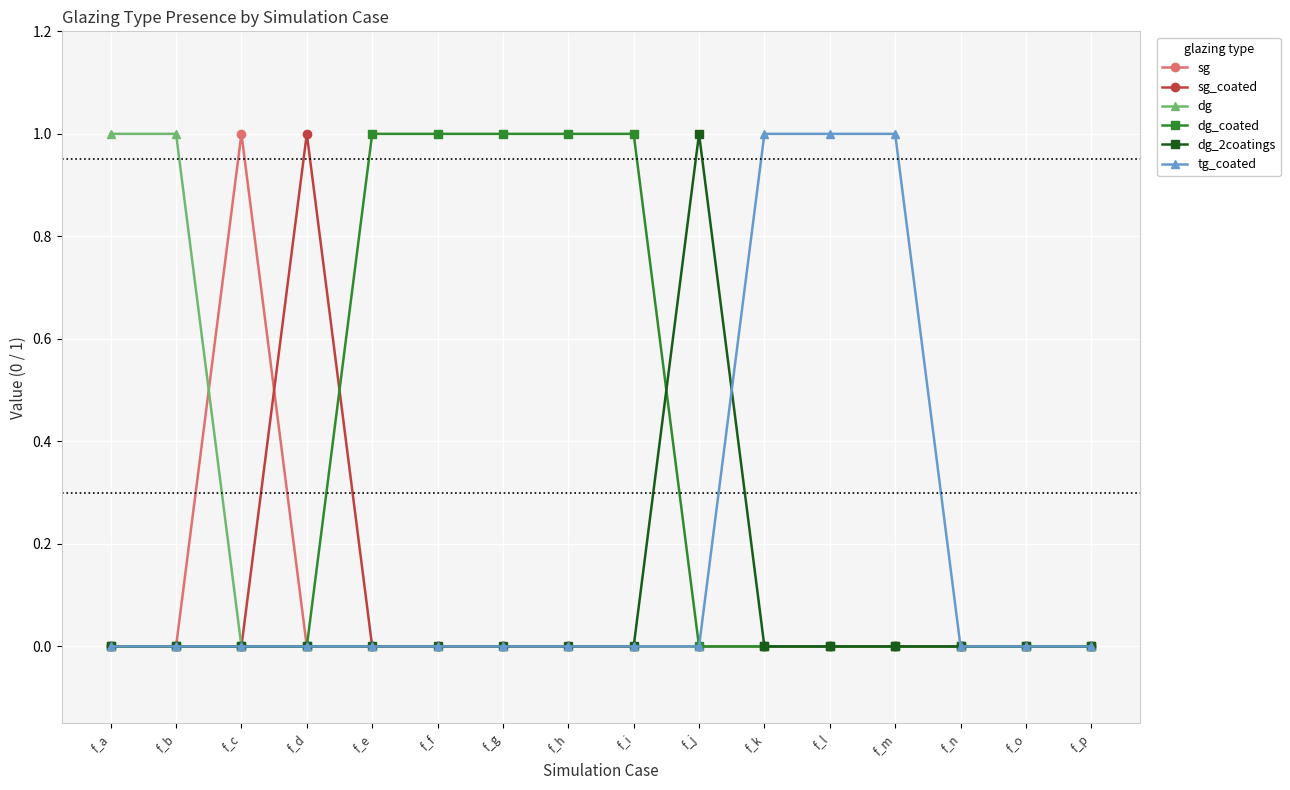

Which series has the largest total across all categories?

dg_coated